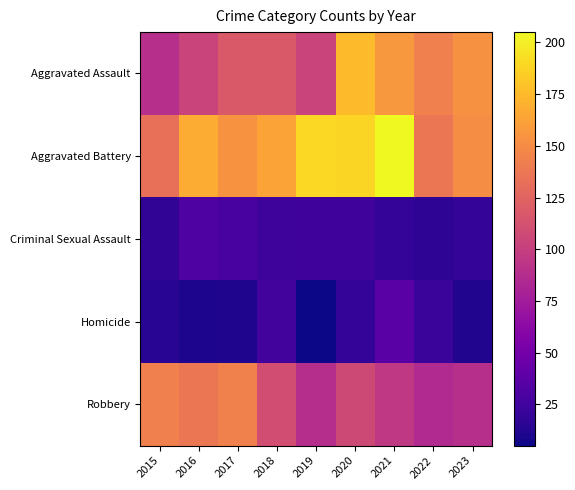

Between 2021 and 2019, which is larger?

2021